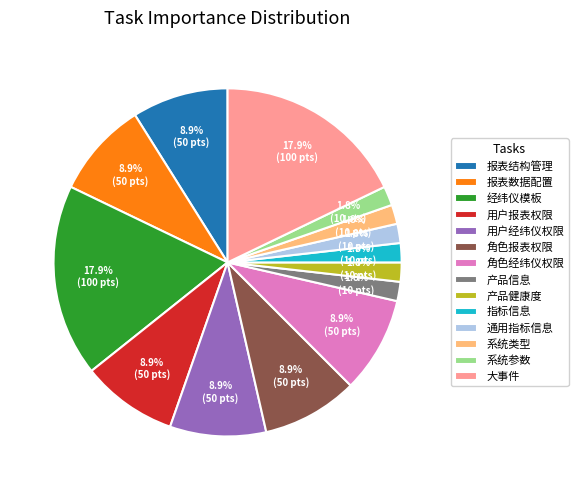

Is the sum of 系统参数 and 产品健康度 greater than half?

No